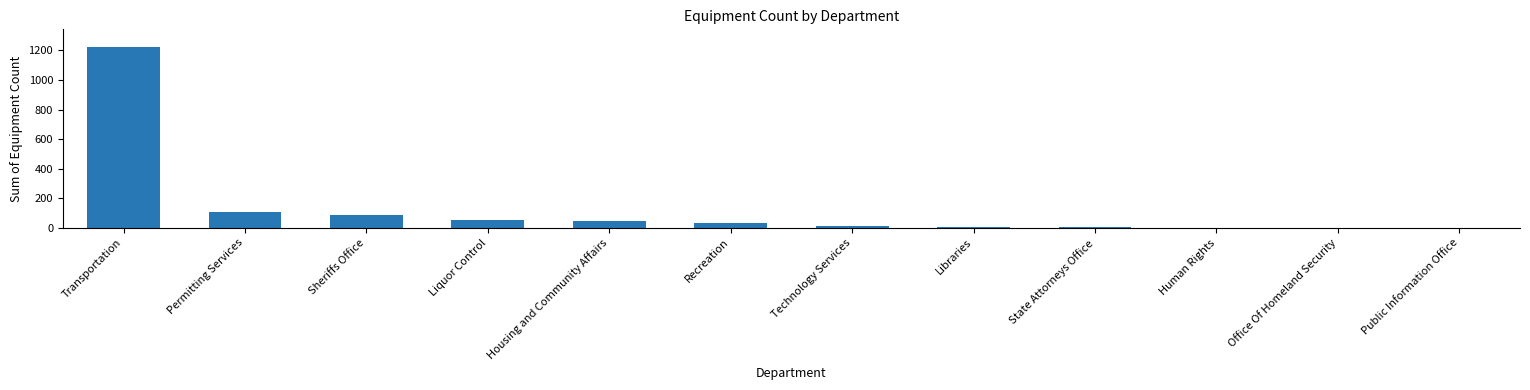

Which category has the highest value across all series?

Transportation